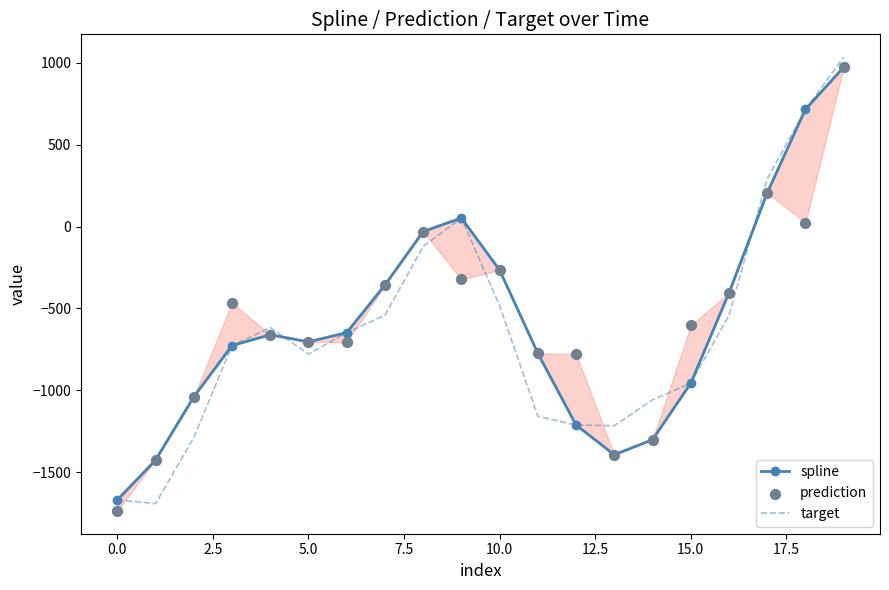

At which category is the sum across all series the highest?

19